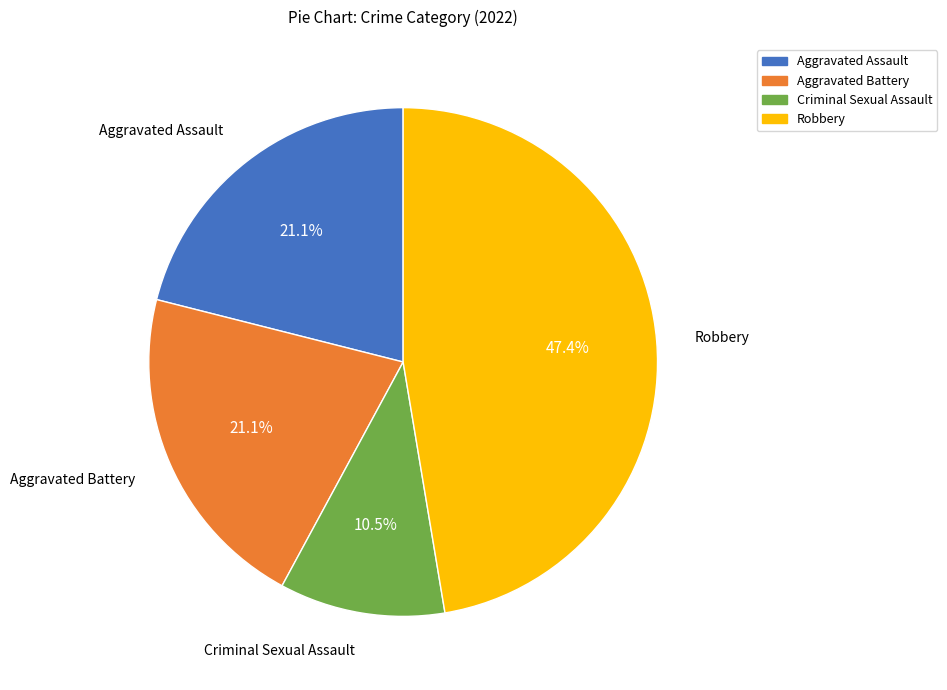

What is the ratio of the value at Aggravated Assault to the value at Aggravated Battery?

1.0